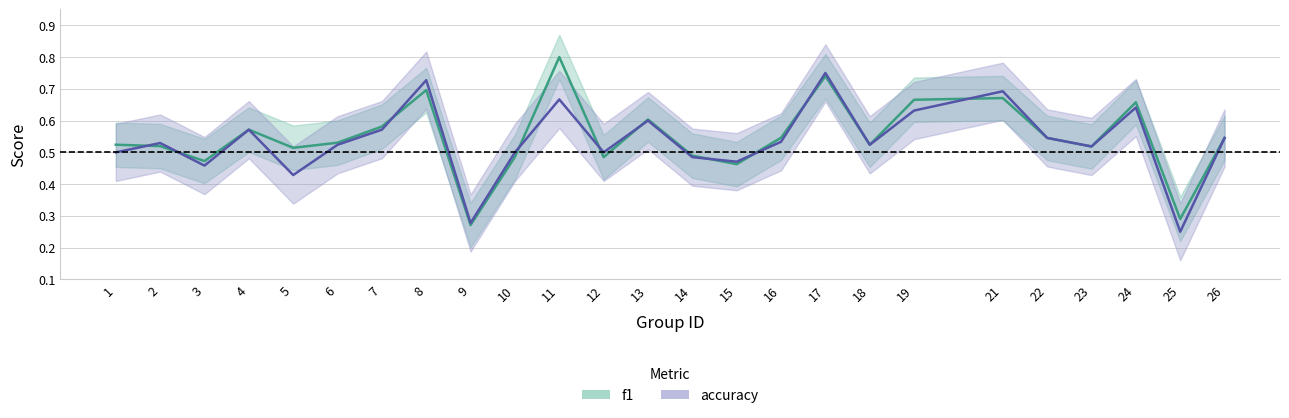

Rank the series at 13 from highest to lowest value.

f1, accuracy